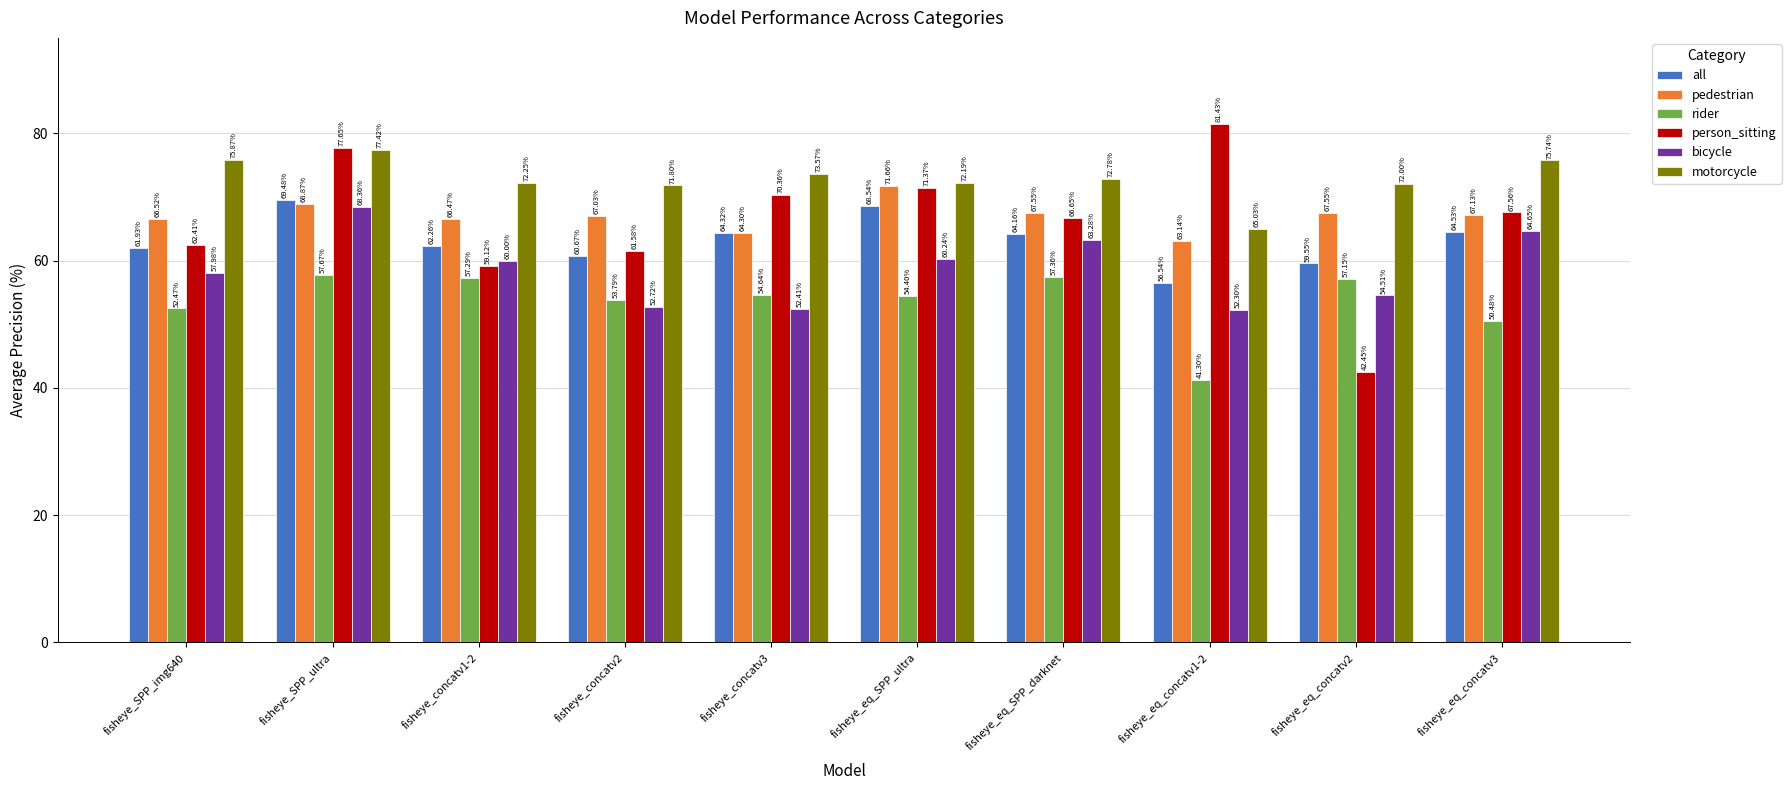

What position from the right is fisheye_concatv3?

6